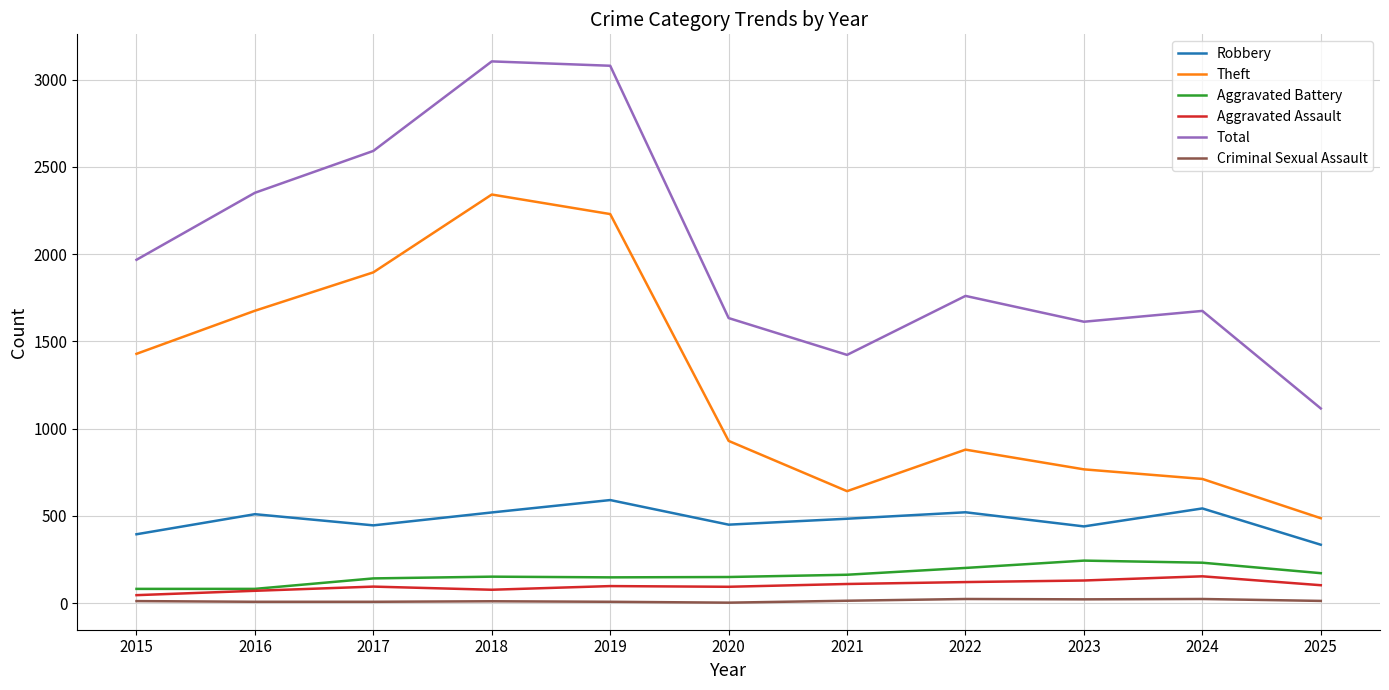

True or false: Theft and Aggravated Assault cross at least once.

False